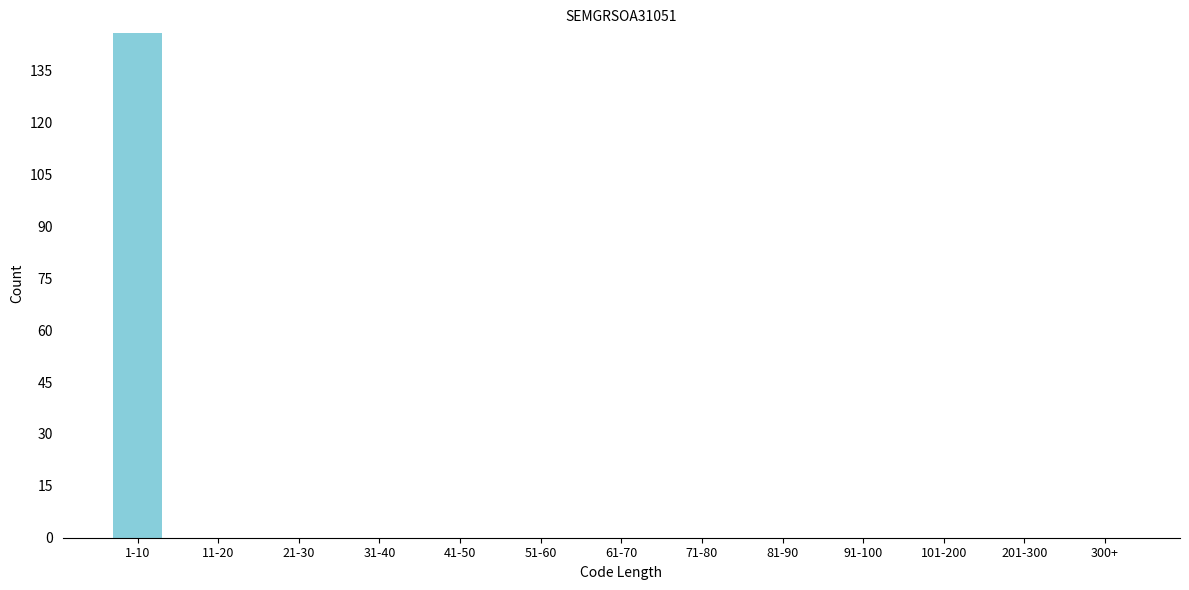

Reading left to right, transcribe all the data shown in this chart.

1-10=146	11-20=0	21-30=0	31-40=0	41-50=0	51-60=0	61-70=0	71-80=0	81-90=0	91-100=0	101-200=0	201-300=0	300+=0